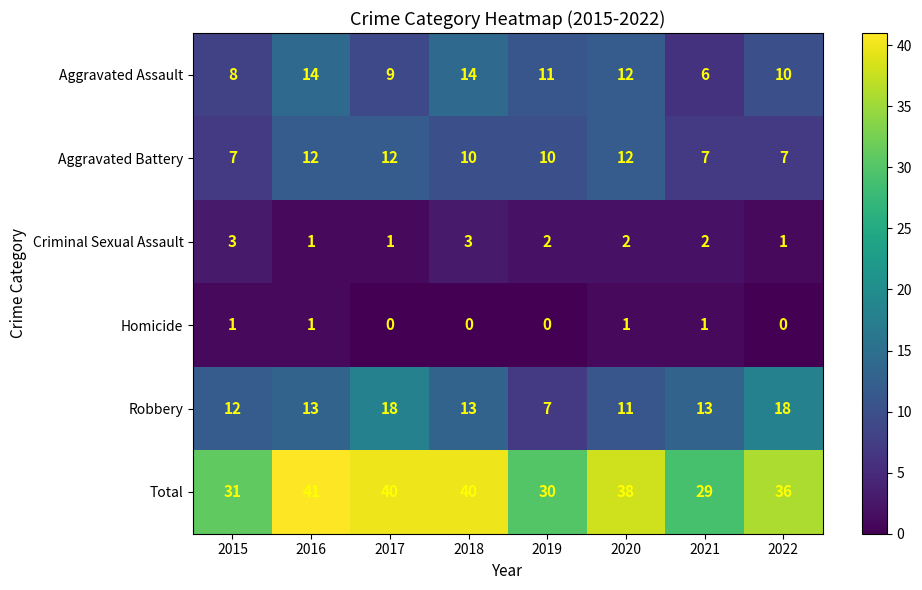

What is the difference between the highest and lowest values at 2019?

30